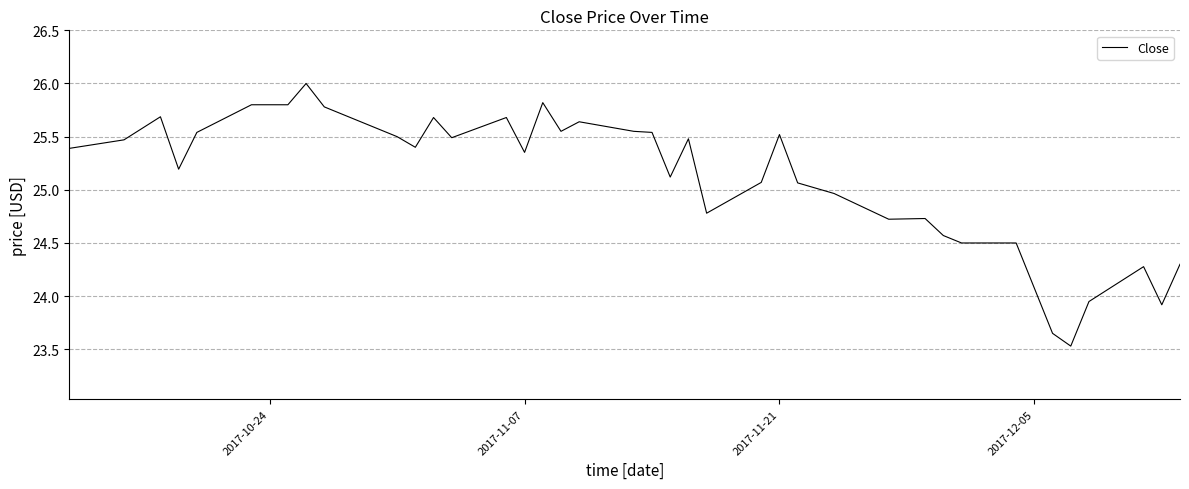

What is the difference between the maximum and minimum values?

2.5